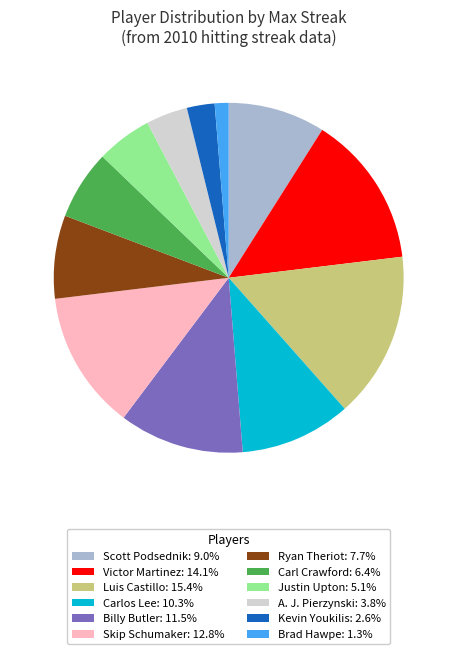

Does Scott Podsednik represent more than half of the total?

No